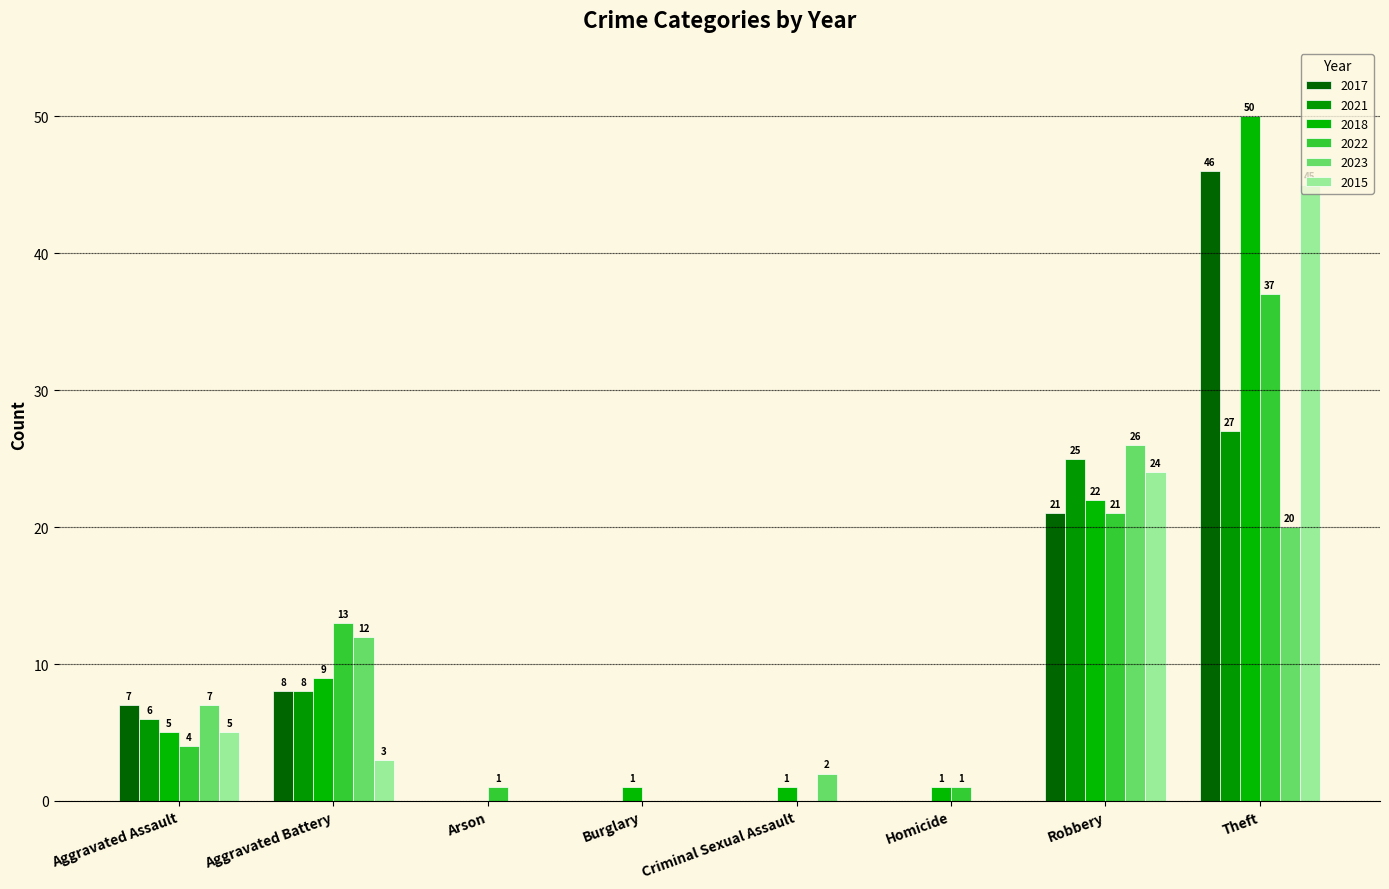

Reading right to left, list all the values displayed in this chart.

2017: Theft=46	Robbery=21	Homicide=0	Criminal Sexual Assault=0	Burglary=0	Arson=0	Aggravated Battery=8	Aggravated Assault=7
2021: Theft=27	Robbery=25	Homicide=0	Criminal Sexual Assault=0	Burglary=0	Arson=0	Aggravated Battery=8	Aggravated Assault=6
2018: Theft=50	Robbery=22	Homicide=1	Criminal Sexual Assault=1	Burglary=1	Arson=0	Aggravated Battery=9	Aggravated Assault=5
2022: Theft=37	Robbery=21	Homicide=1	Criminal Sexual Assault=0	Burglary=0	Arson=1	Aggravated Battery=13	Aggravated Assault=4
2023: Theft=20	Robbery=26	Homicide=0	Criminal Sexual Assault=2	Burglary=0	Arson=0	Aggravated Battery=12	Aggravated Assault=7
2015: Theft=45	Robbery=24	Homicide=0	Criminal Sexual Assault=0	Burglary=0	Arson=0	Aggravated Battery=3	Aggravated Assault=5